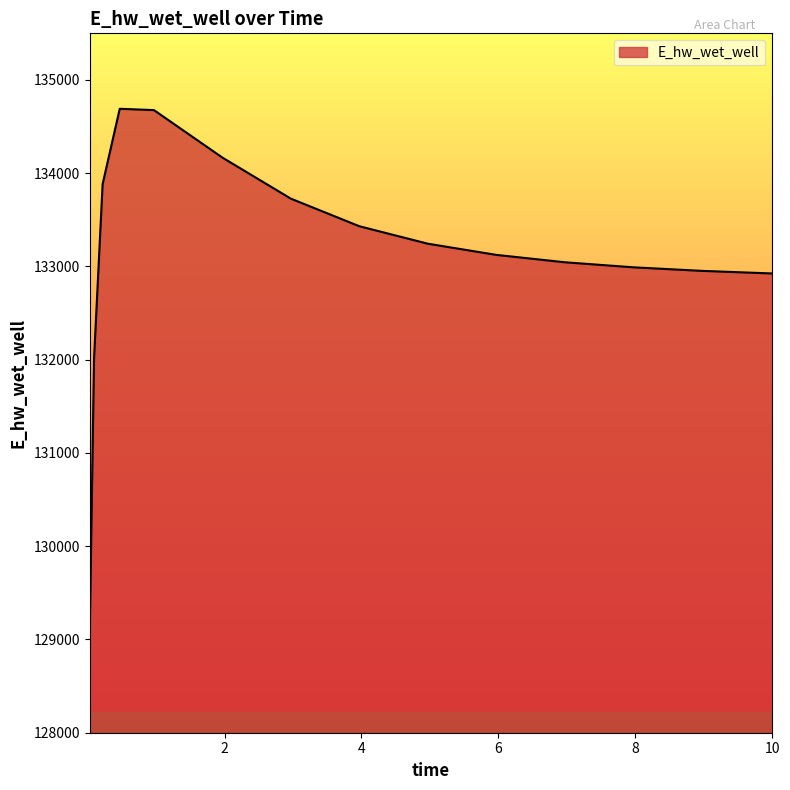

How many lines are shown in the chart?

1